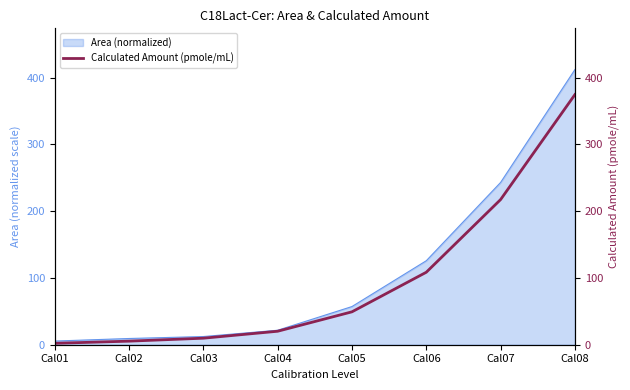

True or false: the data shows 49.3 at Cal05.

True